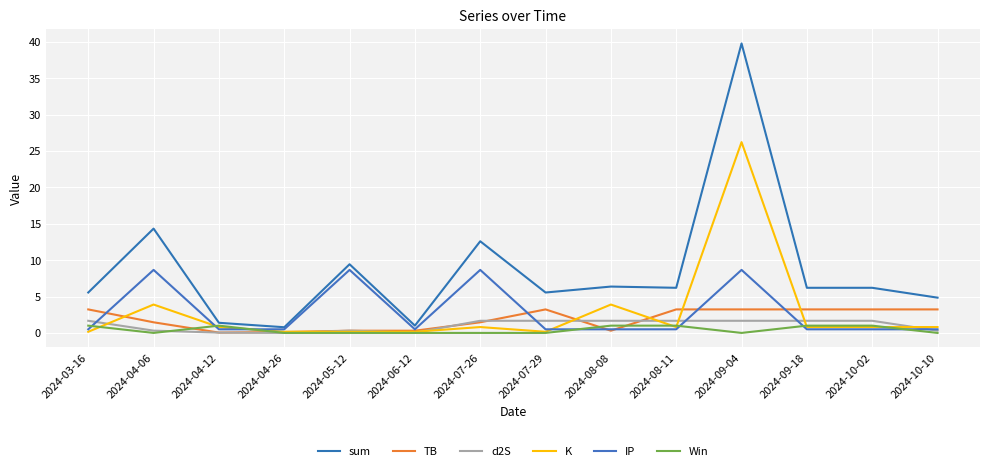

List the labels in order of sum value, largest first.

2024-09-04, 2024-04-06, 2024-07-26, 2024-05-12, 2024-08-08, 2024-08-11, 2024-09-18, 2024-10-02, 2024-03-16, 2024-07-29, 2024-10-10, 2024-04-12, 2024-06-12, 2024-04-26